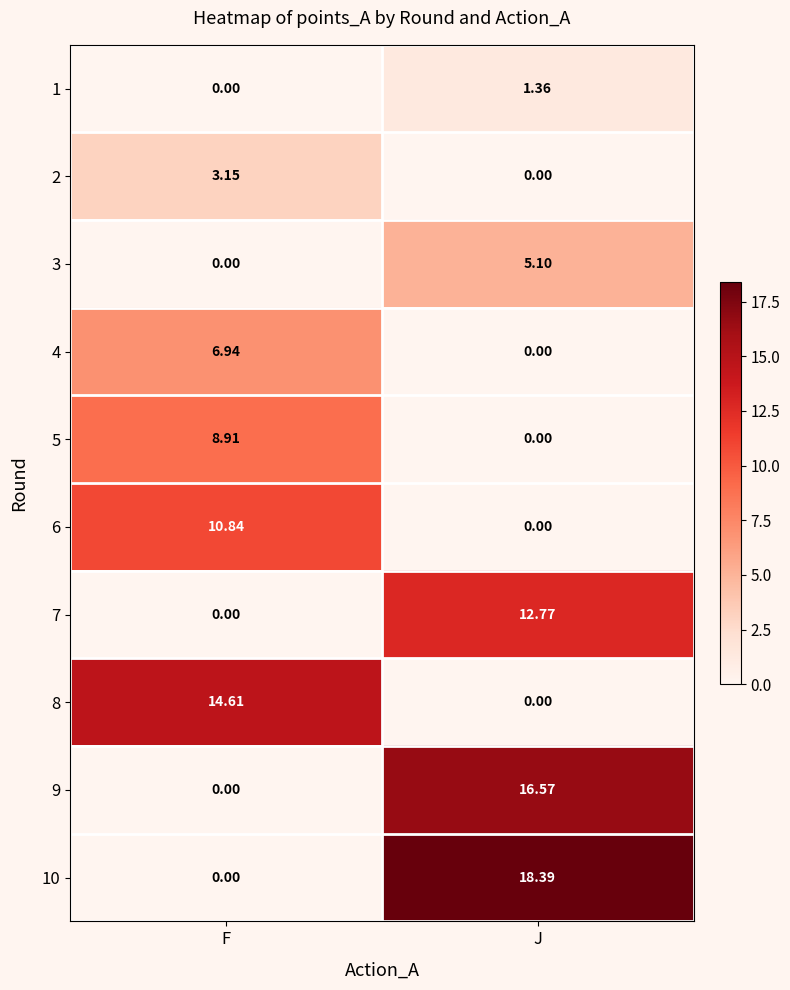

Which series has the widest spread of values?

10